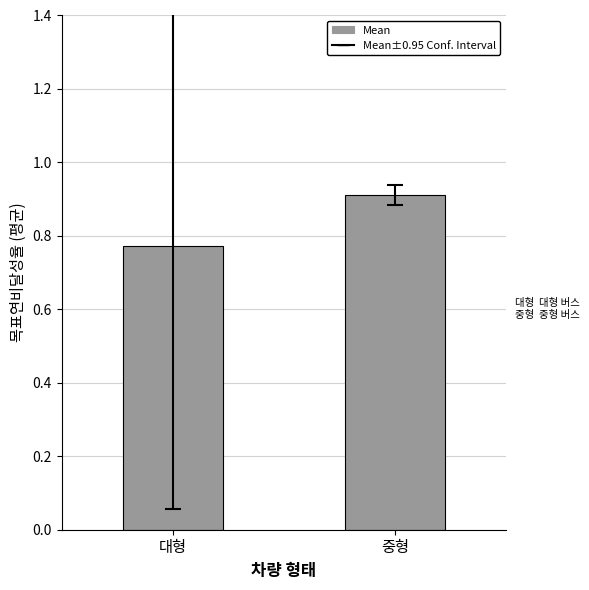

Does the chart contain stacked bars?

No